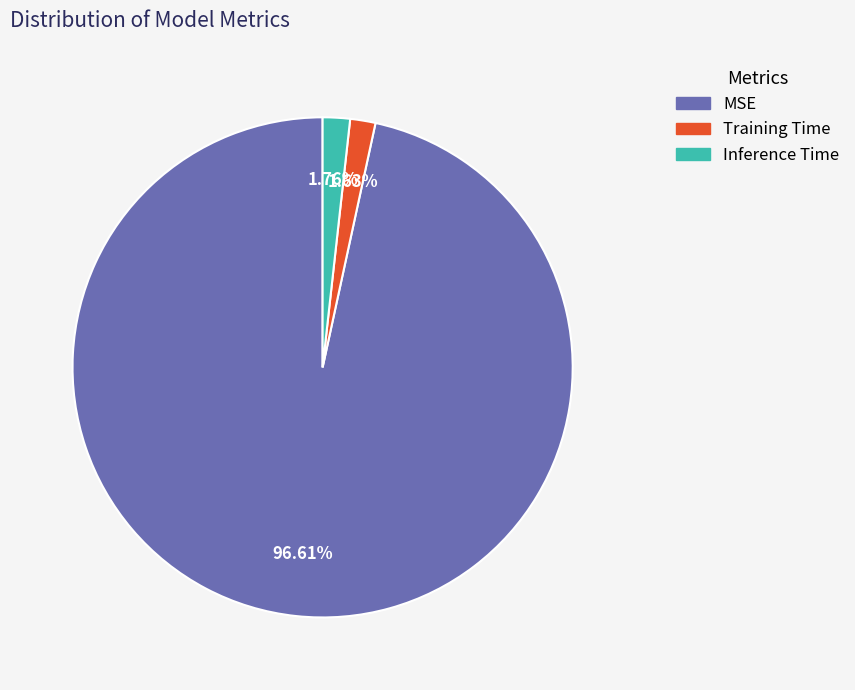

What is the majority slice?

MSE